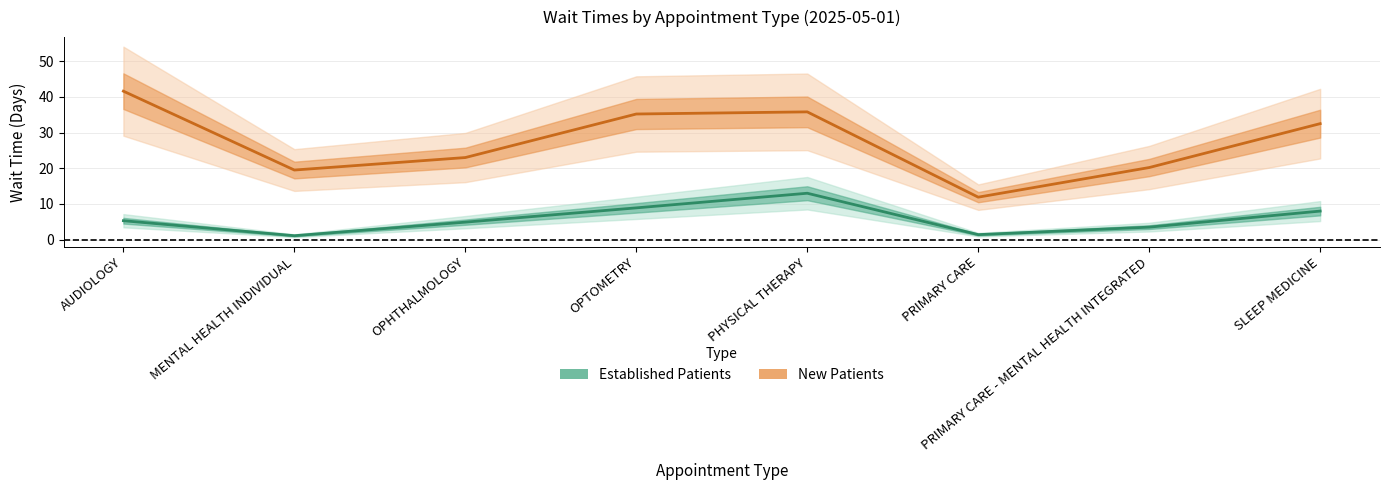

What is the value of the Established Patients point at the 2nd from the left?

1.1